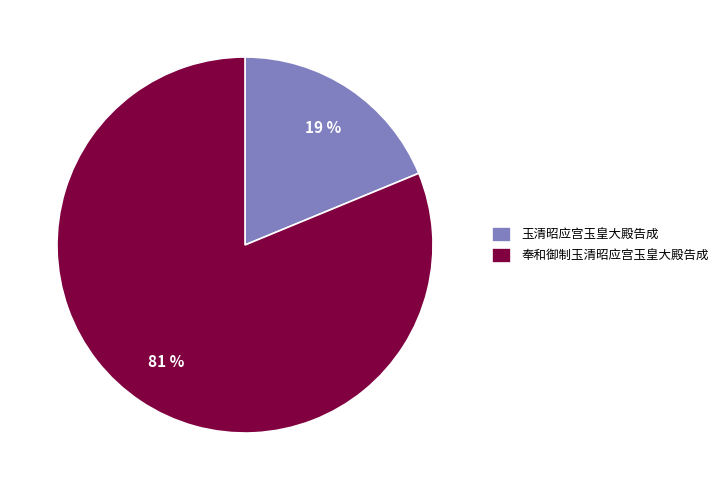

To the nearest percent, what is the combined percentage of 玉清昭应宫玉皇大殿告成 and 奉和御制玉清昭应宫玉皇大殿告成?

100%